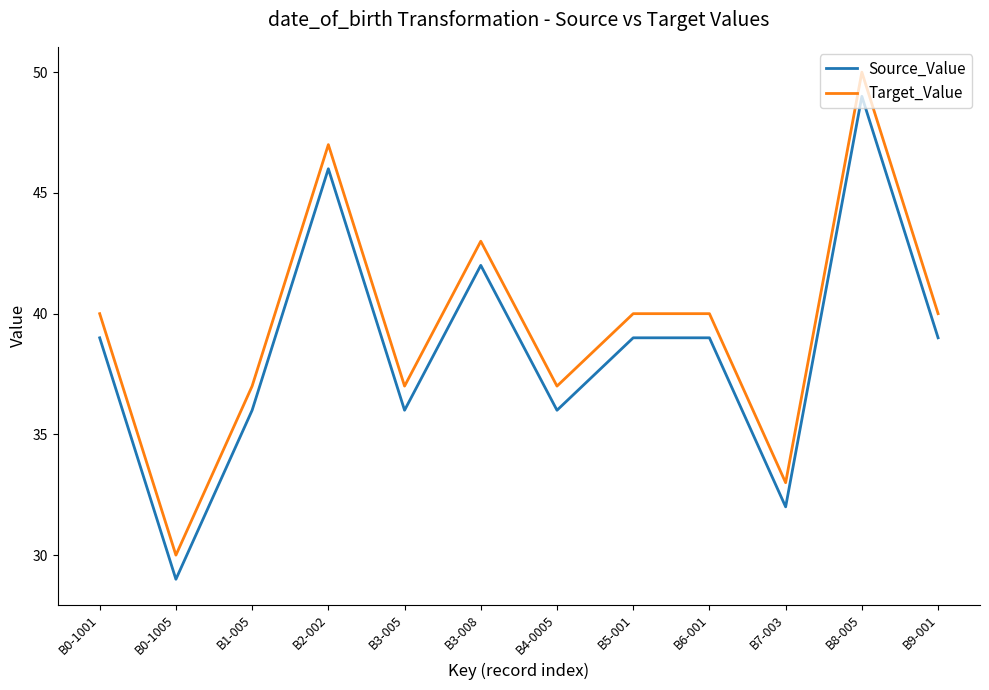

Which category has the highest value in the Source_Value series?

B8-005